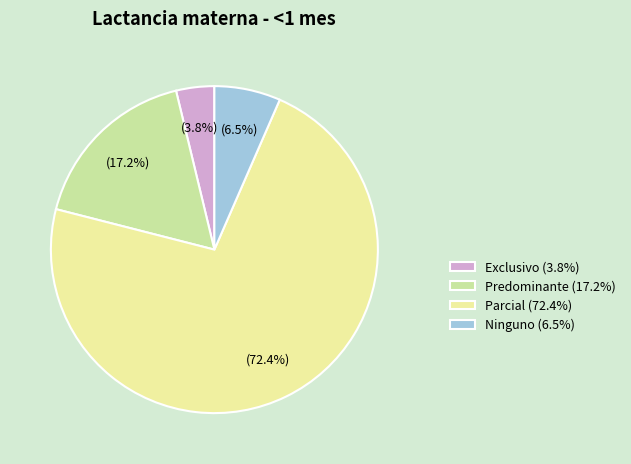

Rank the categories by value from highest to lowest.

Parcial, Predominante, Ninguno, Exclusivo